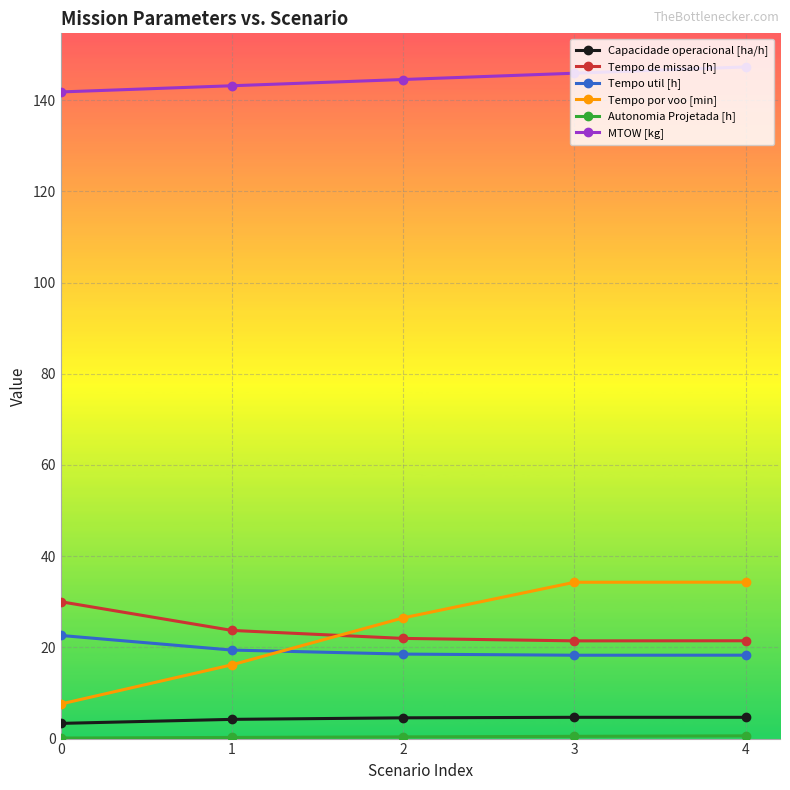

Reading left to right, what are all the values shown in this chart?

Capacidade operacional [ha/h]: 0=3.3	1=4.2	2=4.6	3=4.7	4=4.7
Tempo de missao [h]: 0=30.0	1=23.7	2=22.0	3=21.4	4=21.4
Tempo util [h]: 0=22.6	1=19.4	2=18.5	3=18.3	4=18.3
Tempo por voo [min]: 0=7.6	1=16.2	2=26.5	3=34.3	4=34.3
Autonomia Projetada [h]: 0=0.1	1=0.2	2=0.4	3=0.5	4=0.6
MTOW [kg]: 0=141.8	1=143.2	2=144.5	3=145.9	4=147.3